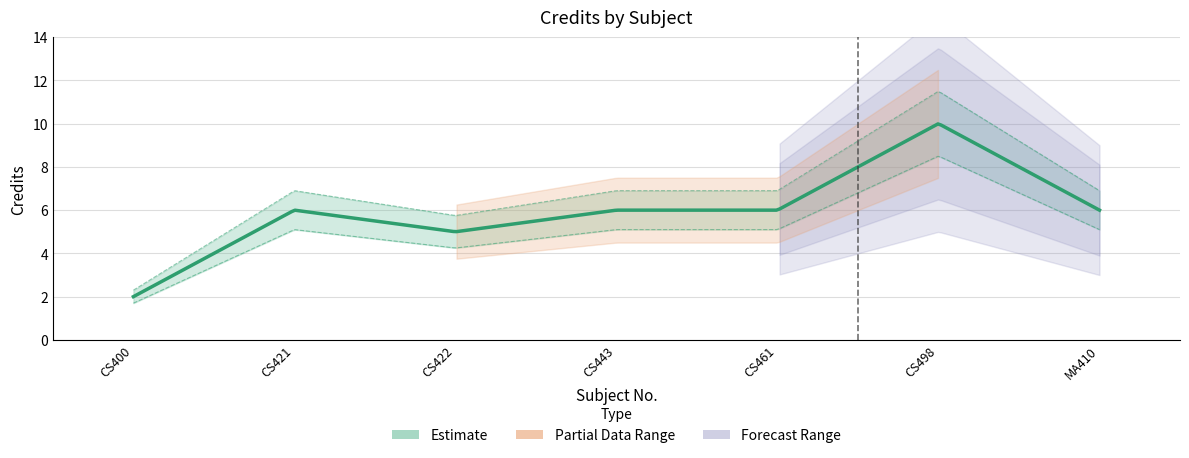

At which label is the value closest to 6?

CS421